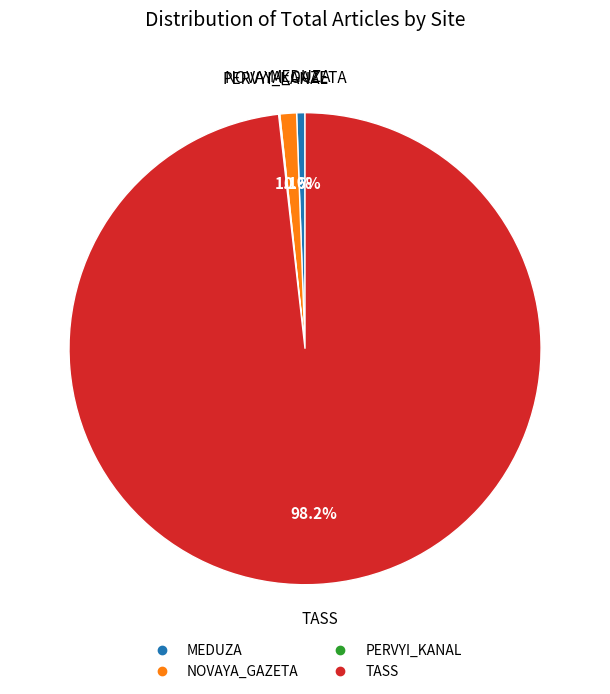

Which category has the biggest portion of the pie?

TASS